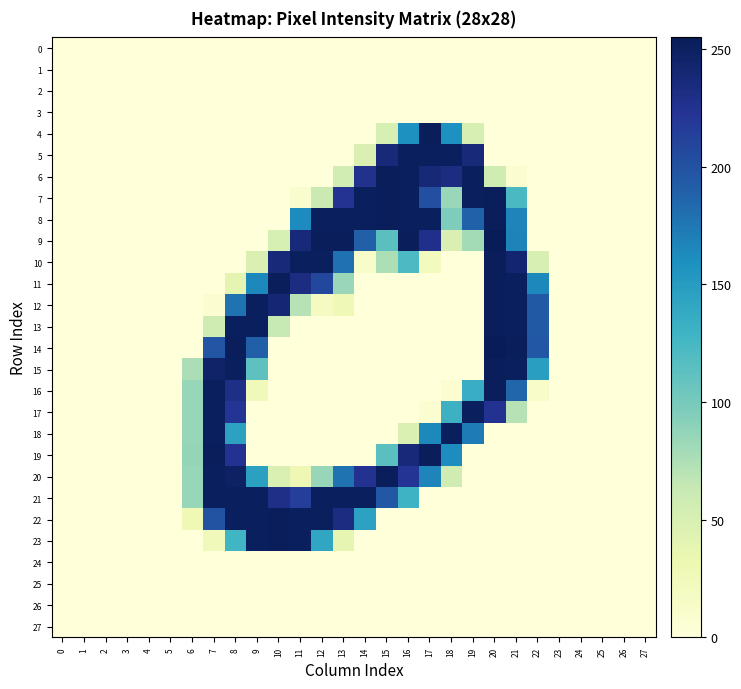

At which category is the sum across all series the highest?

20